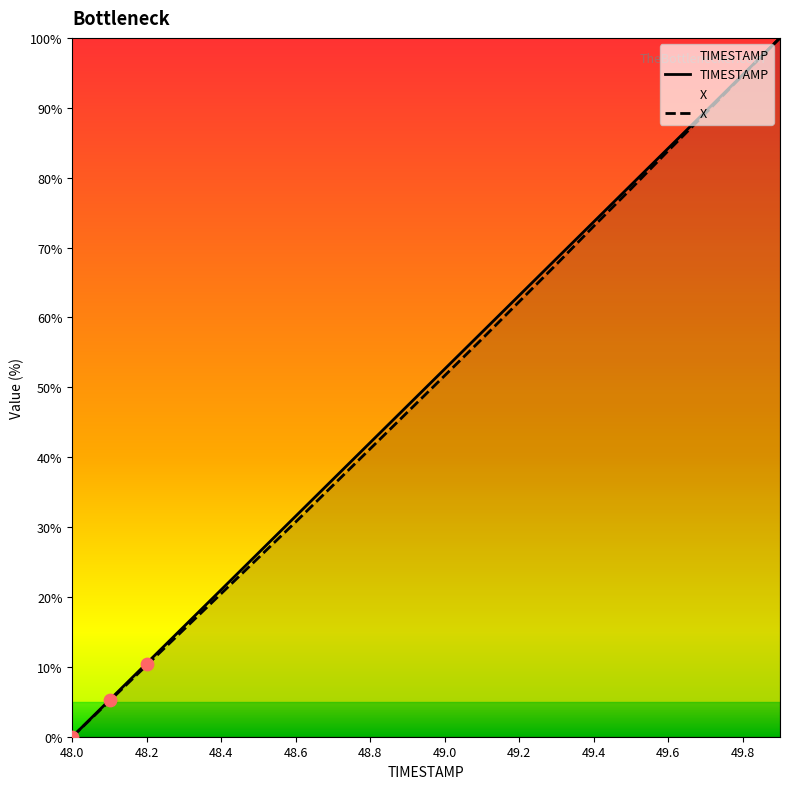

Which series has the widest spread of Y values?

TIMESTAMP